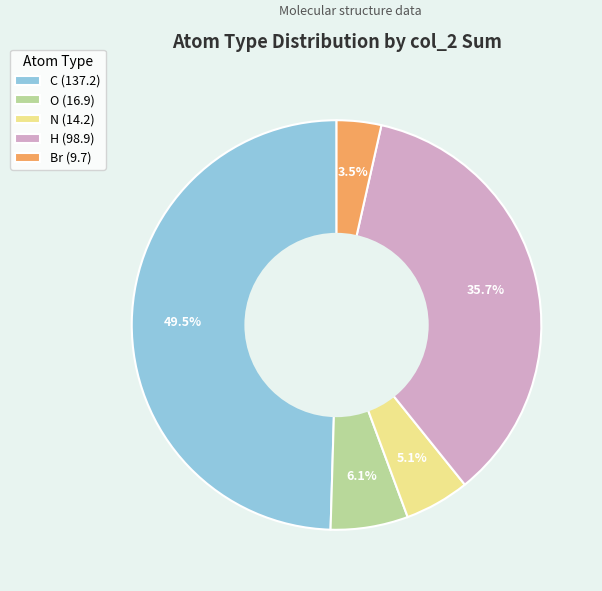

What portion of the pie excludes C (137.2)?

50.5%